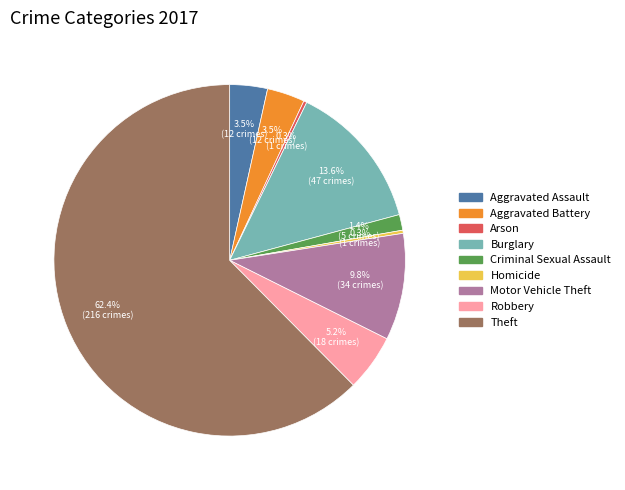

What portion of the pie excludes Robbery?

94.8%